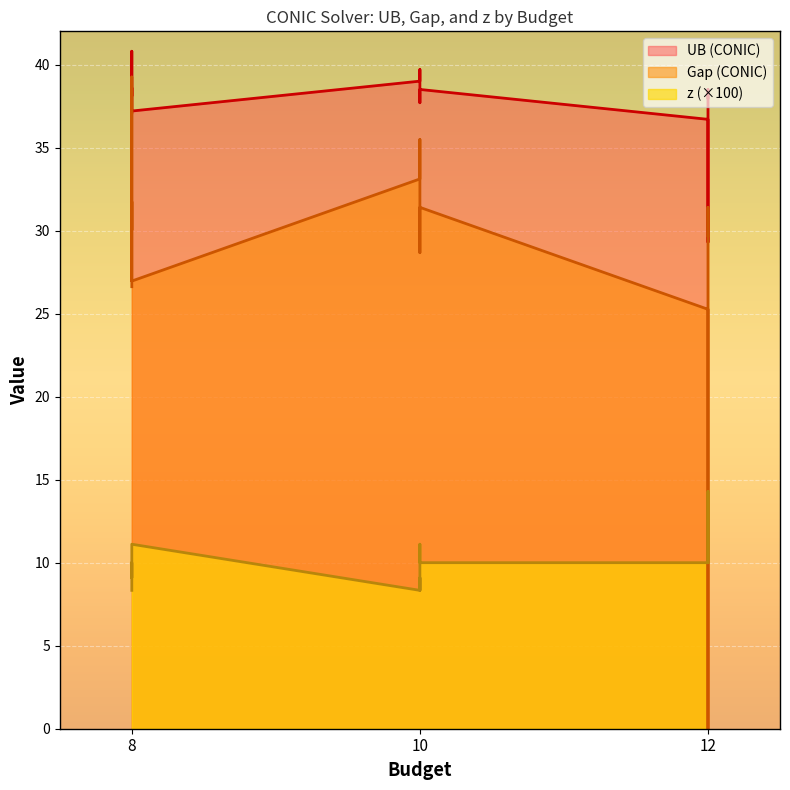

Where is UB (CONIC) nearest to the value 35?

12